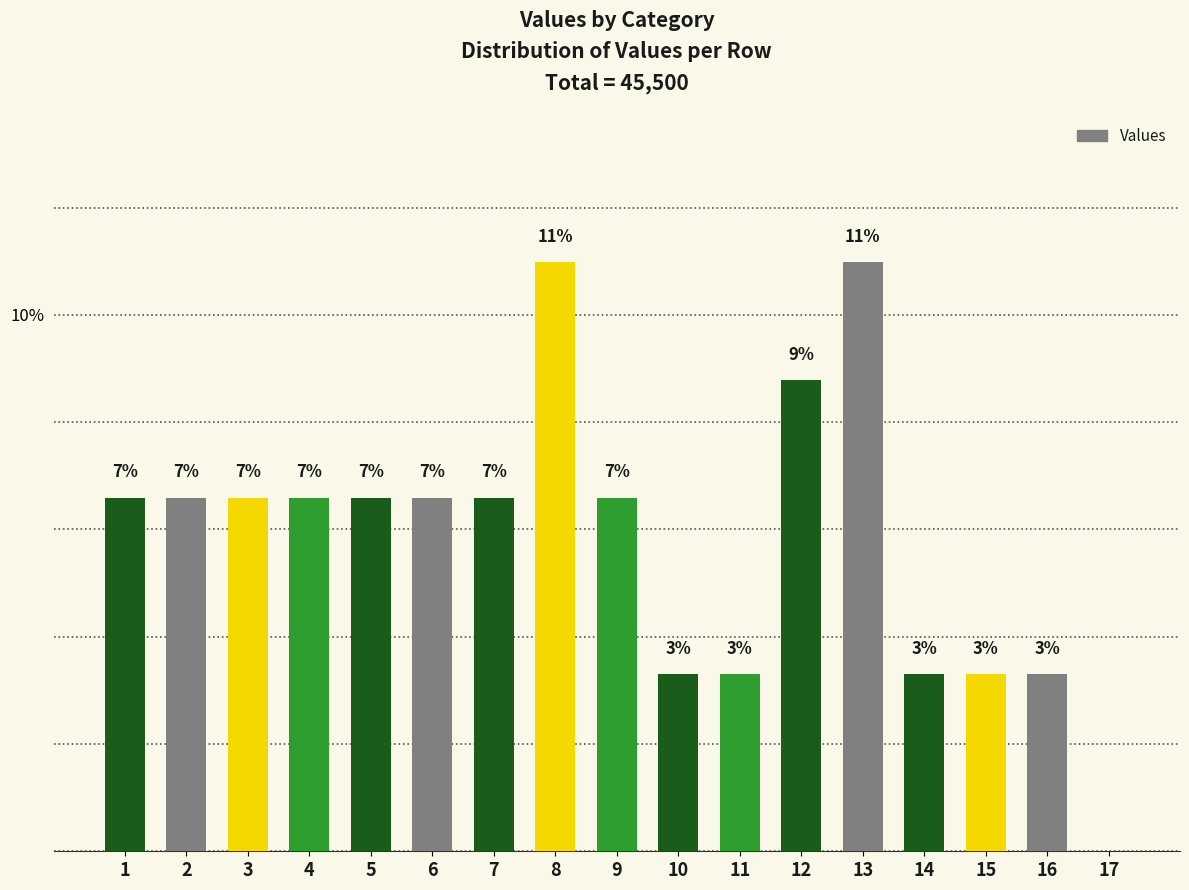

Are the bars horizontal?

No